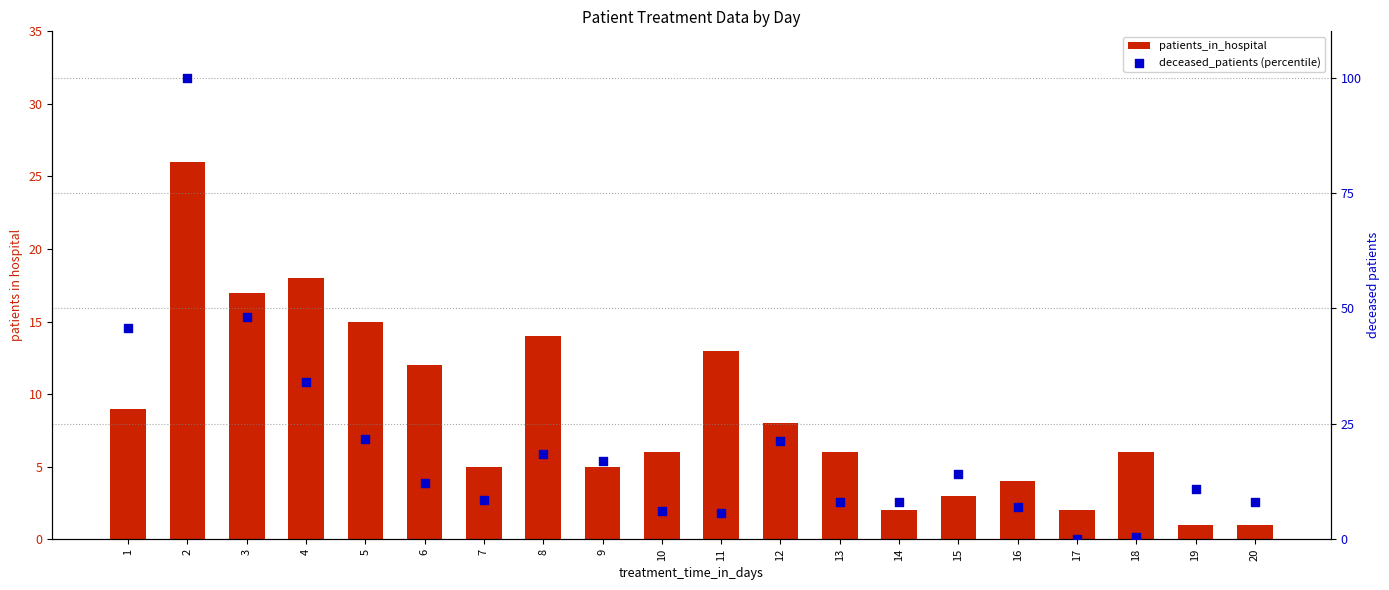

What are all the series names shown in the legend?

patients_in_hospital, deceased_patients (percentile)